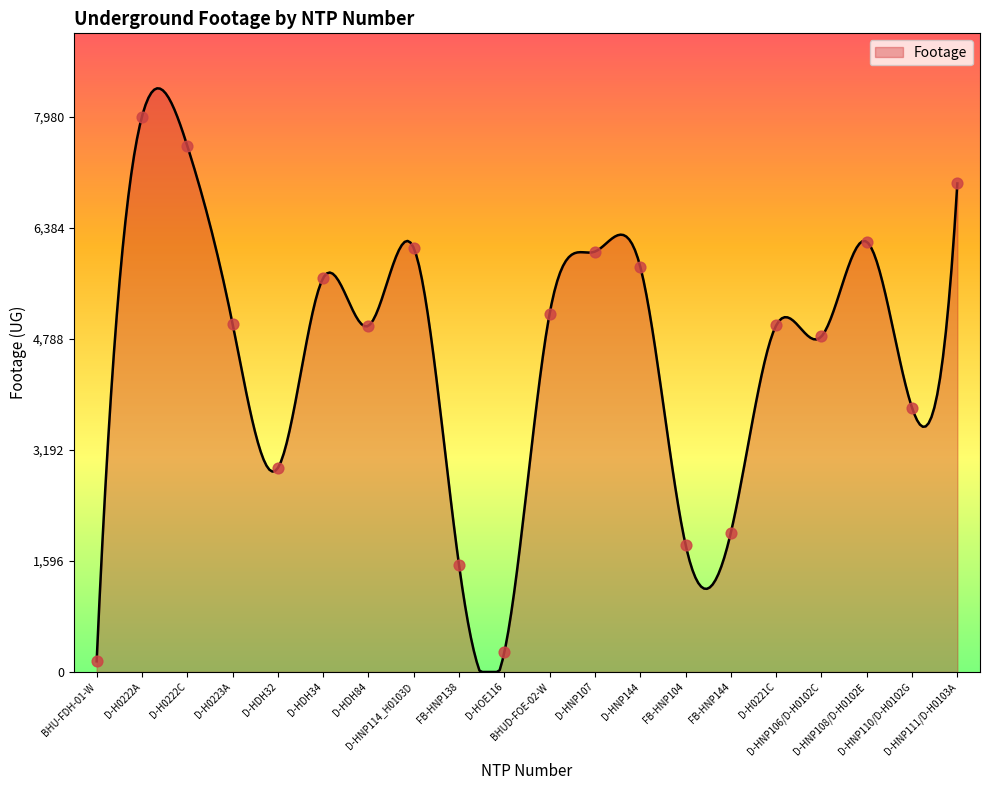

What is the ratio of the value at D-HDH84 to the value at BHU-FDH-01-W?

32.5